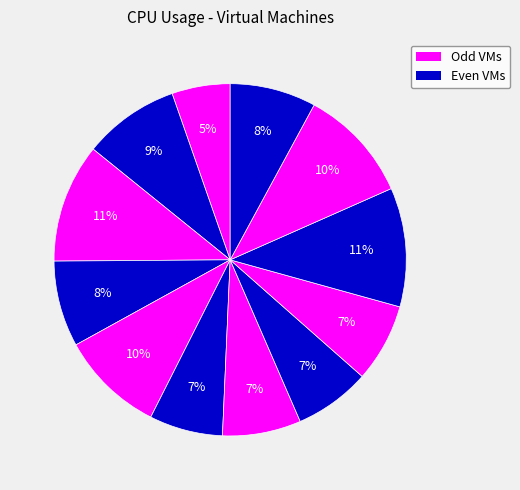

Count the number of slices in the pie.

12